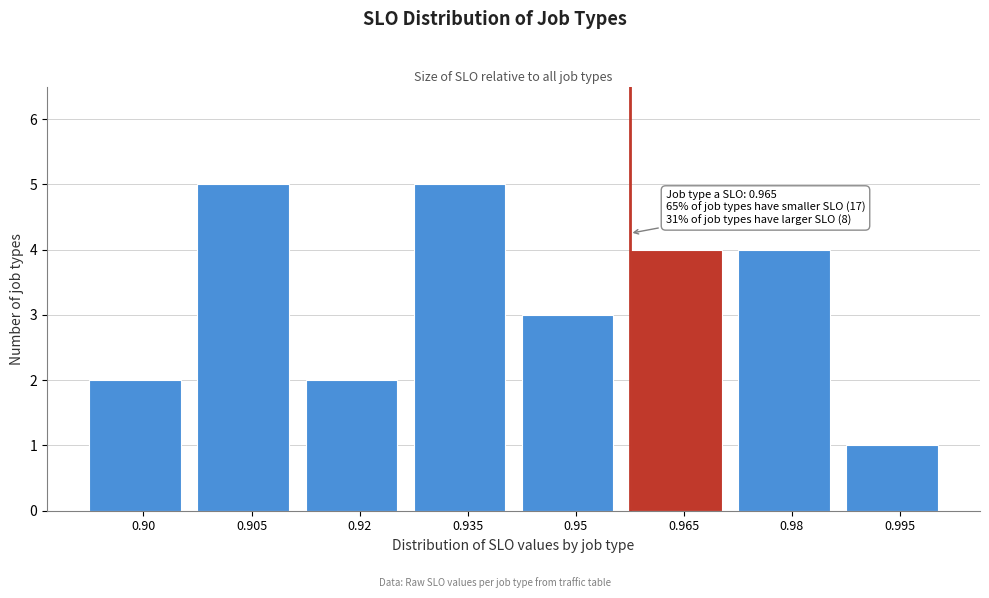

Reading left to right, transcribe all the data shown in this chart.

0.90=2	0.905=5	0.92=2	0.935=5	0.95=3	0.965=4	0.98=4	0.995=1